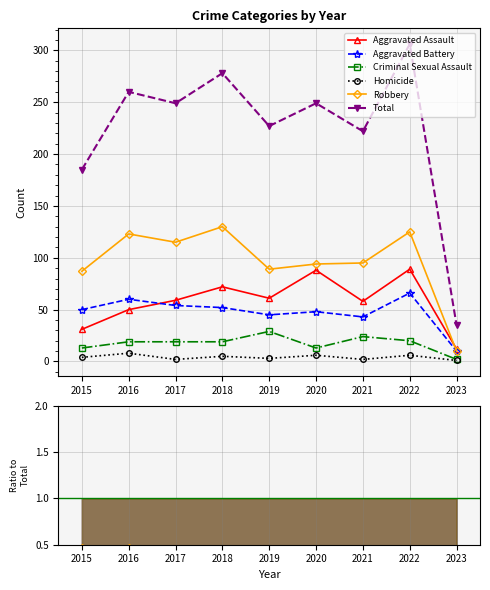

At which category is the sum across all series the highest?

2022